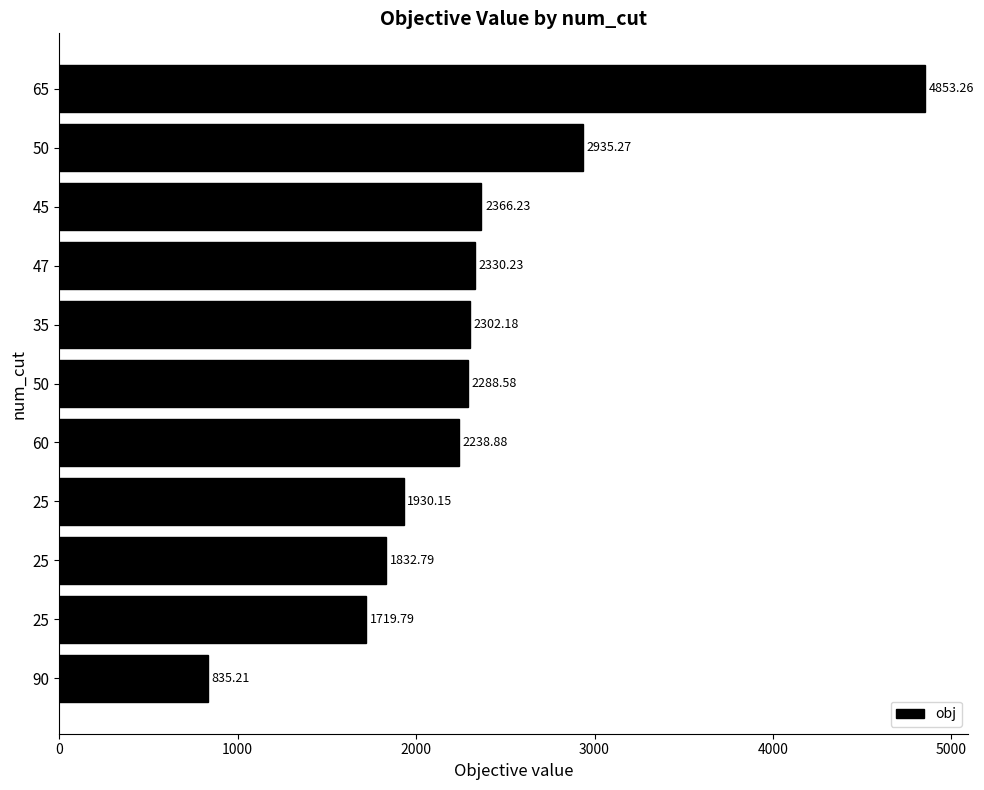

How many data points does each series have?

11